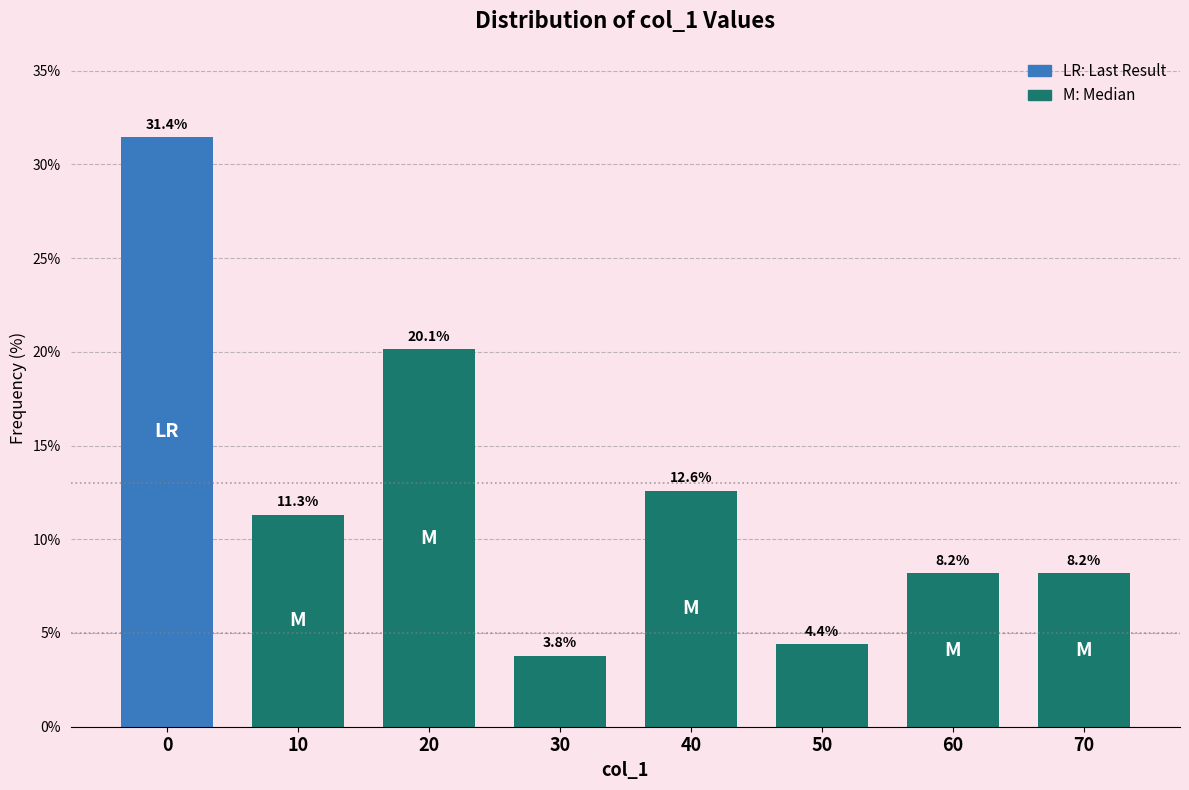

Reading right to left, list all the values displayed in this chart.

8.2	8.2	4.4	12.6	3.8	20.1	11.3	31.4